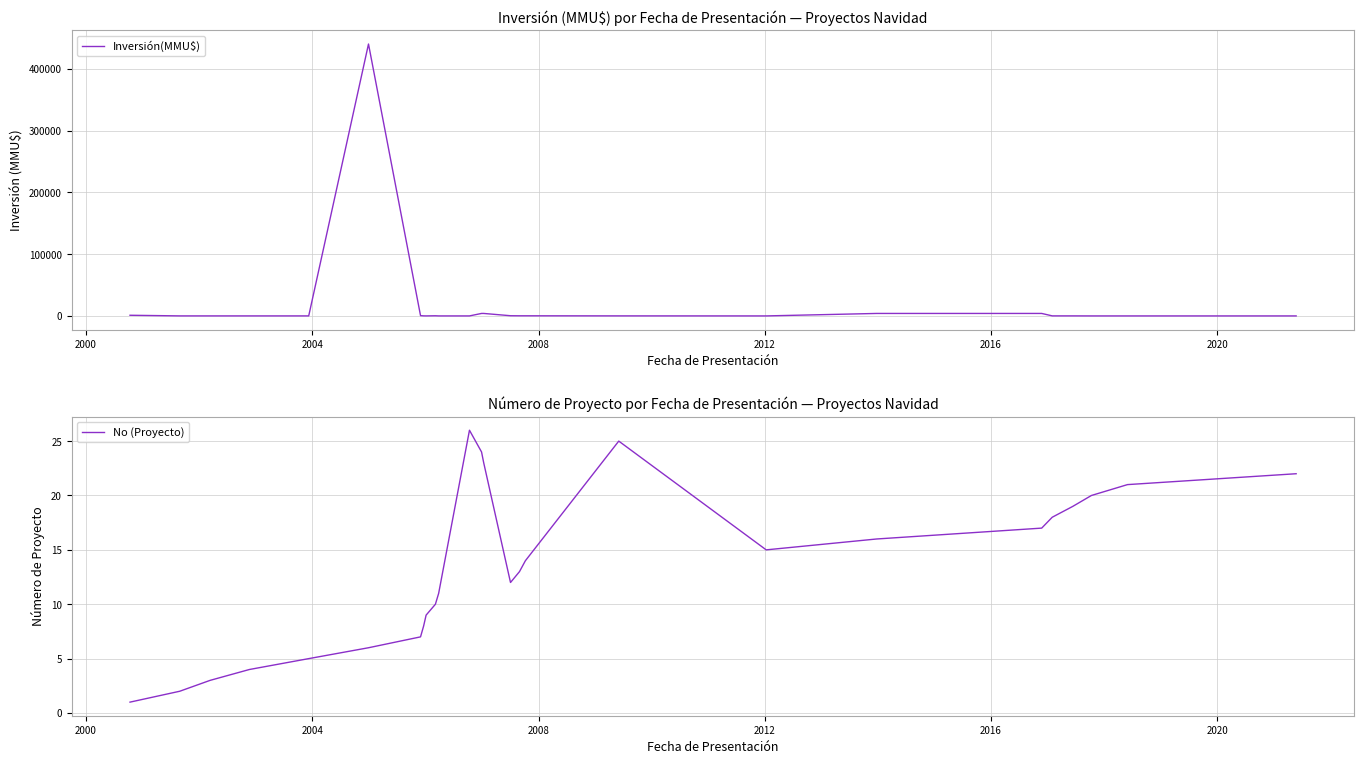

Which series has the widest spread of values?

Inversión(MMU$)